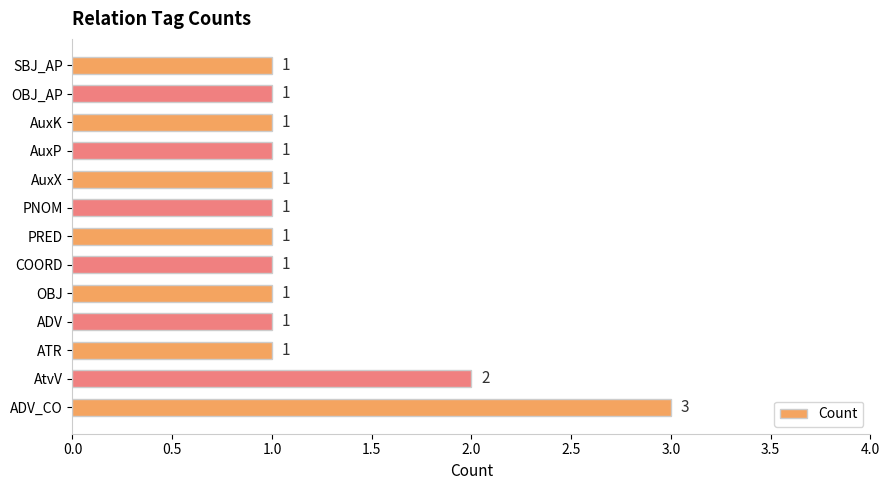

Are the bars horizontal?

Yes